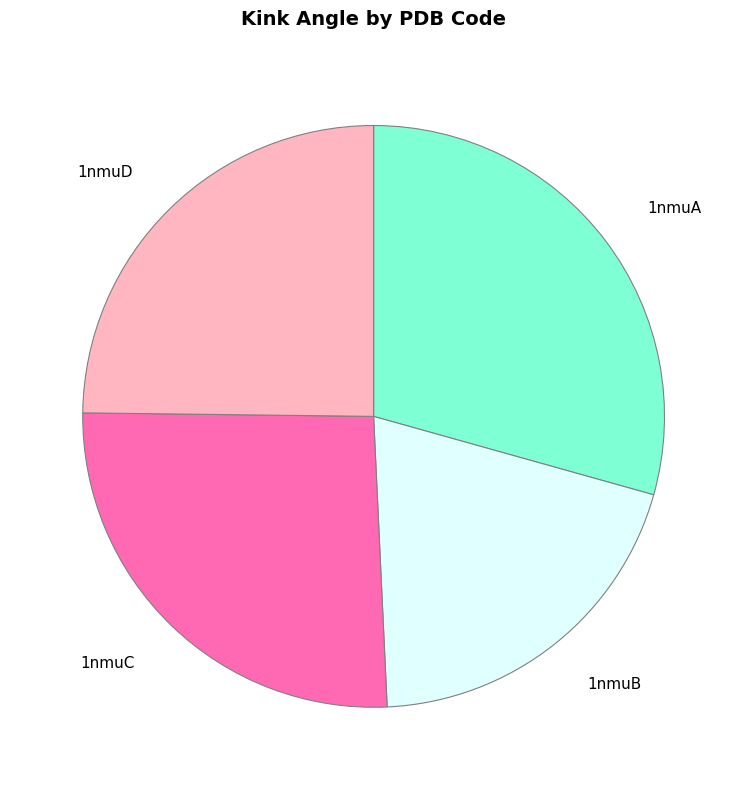

Which category has the biggest portion of the pie?

1nmuA